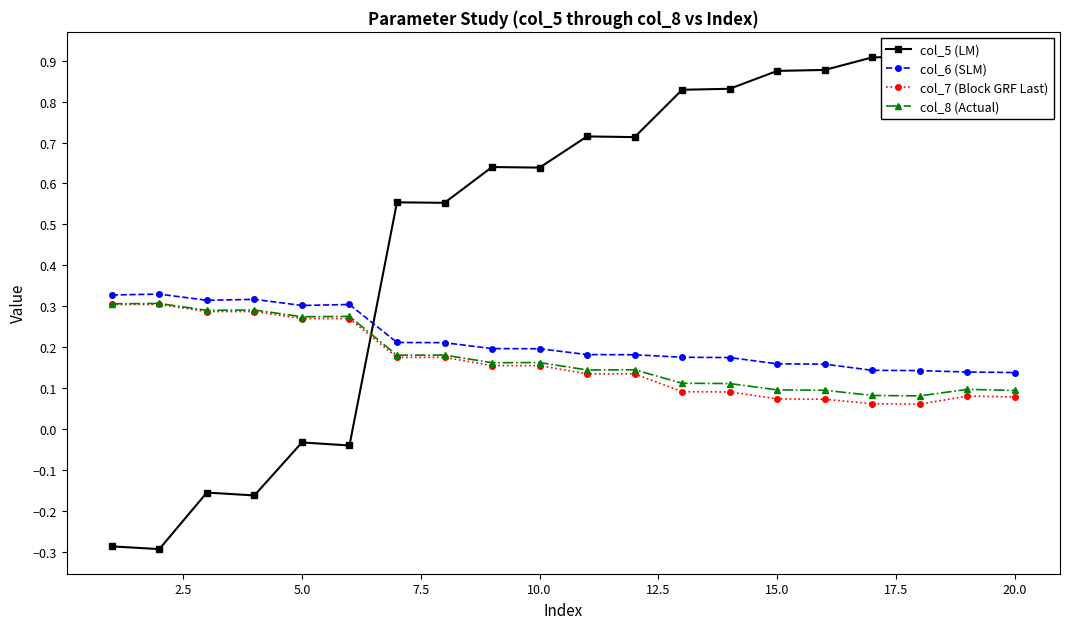

What is the maximum value for col_7 (Block GRF Last)?

0.3